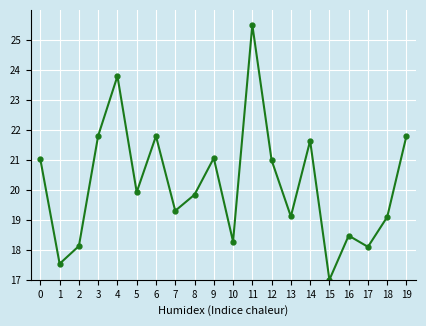

What is the average value?

20.2